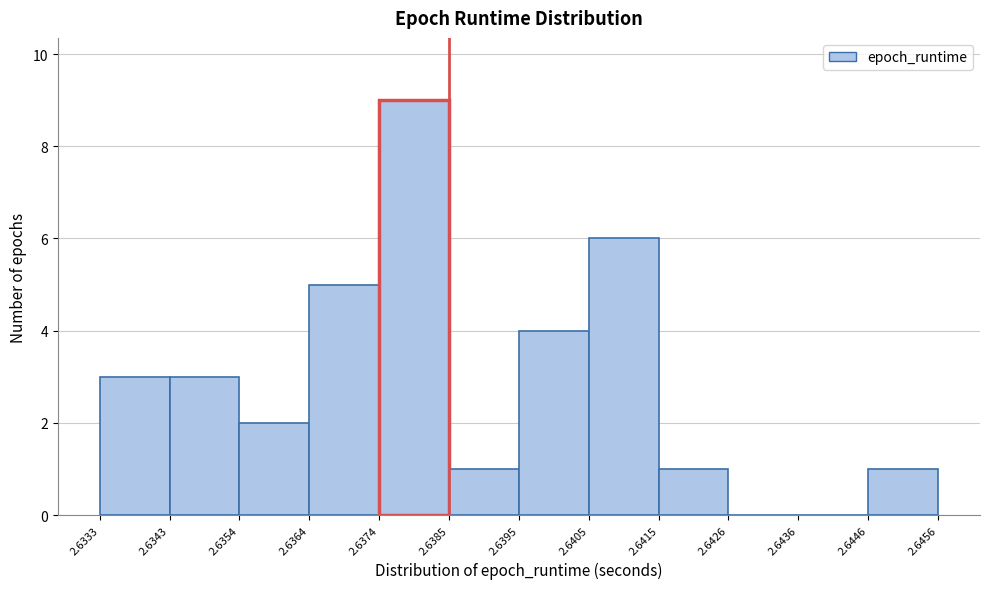

Reading left to right, list every bar in this chart as the range it spans on the x-axis followed by its height. The values are not printed on the chart, so give them approximately, as read against the axis.

2.6333 to 2.6343: 3
2.6343 to 2.6354: 3
2.6354 to 2.6364: 2
2.6364 to 2.6374: 5
2.6374 to 2.6385: 9
2.6385 to 2.6395: 1
2.6395 to 2.6405: 4
2.6405 to 2.6415: 6
2.6415 to 2.6426: 1
2.6426 to 2.6436: 0
2.6436 to 2.6446: 0
2.6446 to 2.6456: 1